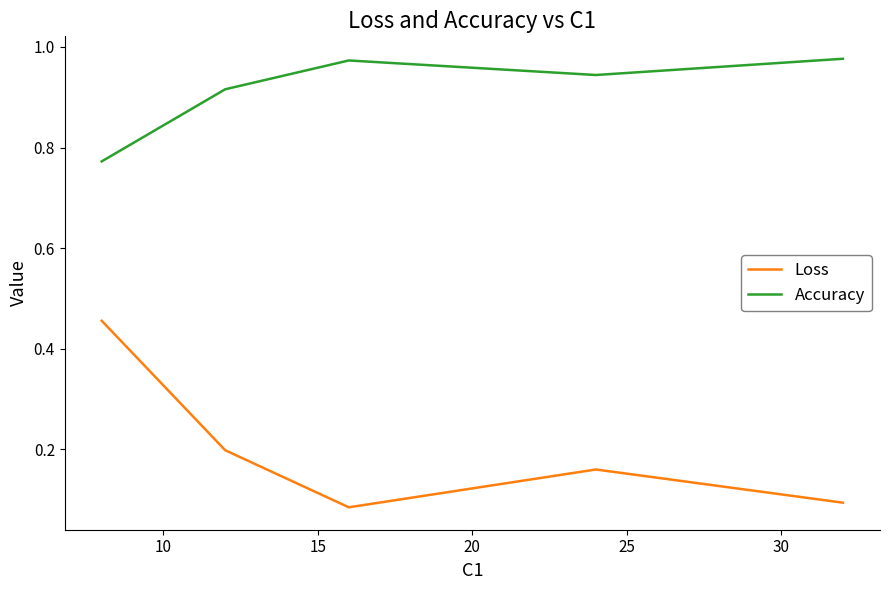

True or false: Accuracy and Loss intersect in this chart.

False